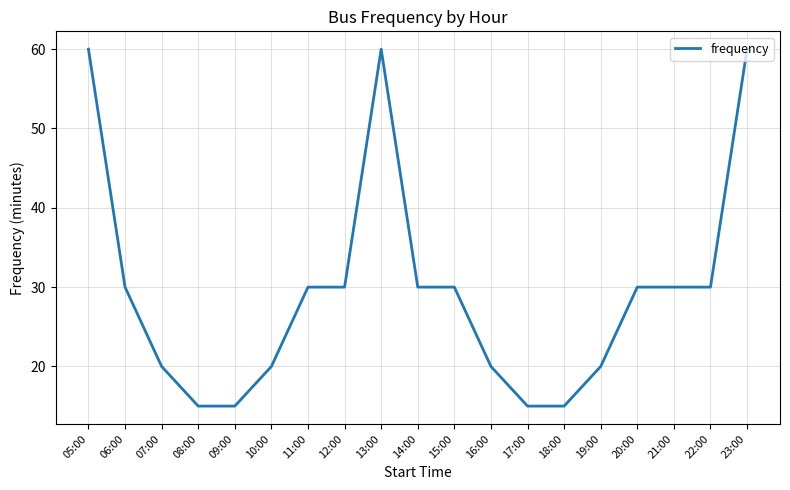

Reading right to left, what are all the values shown in this chart?

23:00=60	22:00=30	21:00=30	20:00=30	19:00=20	18:00=15	17:00=15	16:00=20	15:00=30	14:00=30	13:00=60	12:00=30	11:00=30	10:00=20	09:00=15	08:00=15	07:00=20	06:00=30	05:00=60